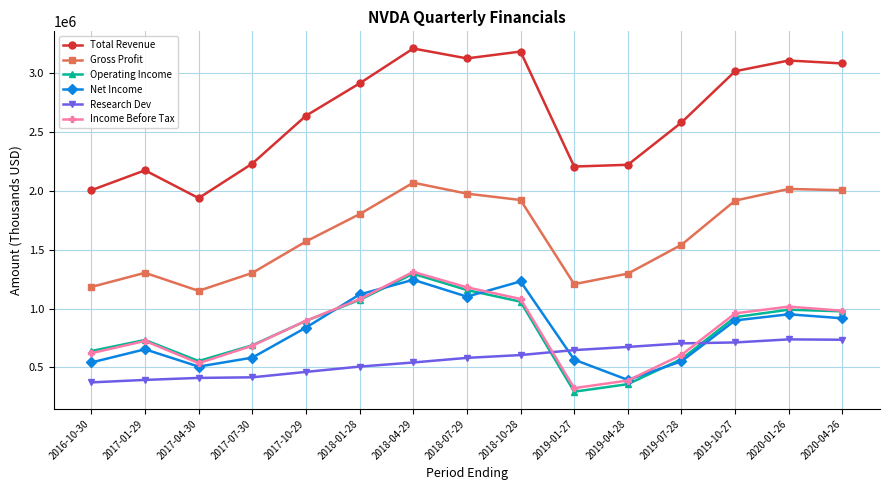

What are all the series names shown in the legend?

Total Revenue, Gross Profit, Operating Income, Net Income, Research Dev, Income Before Tax